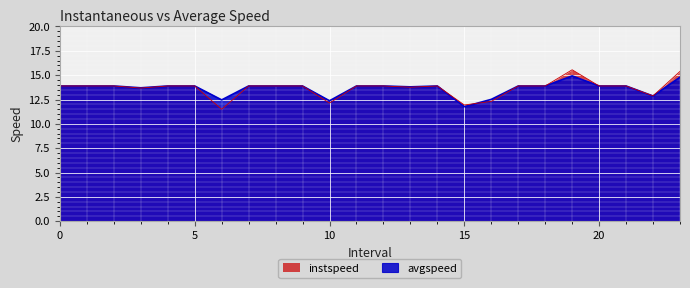

What is the sum of all avgspeed values?

327.5